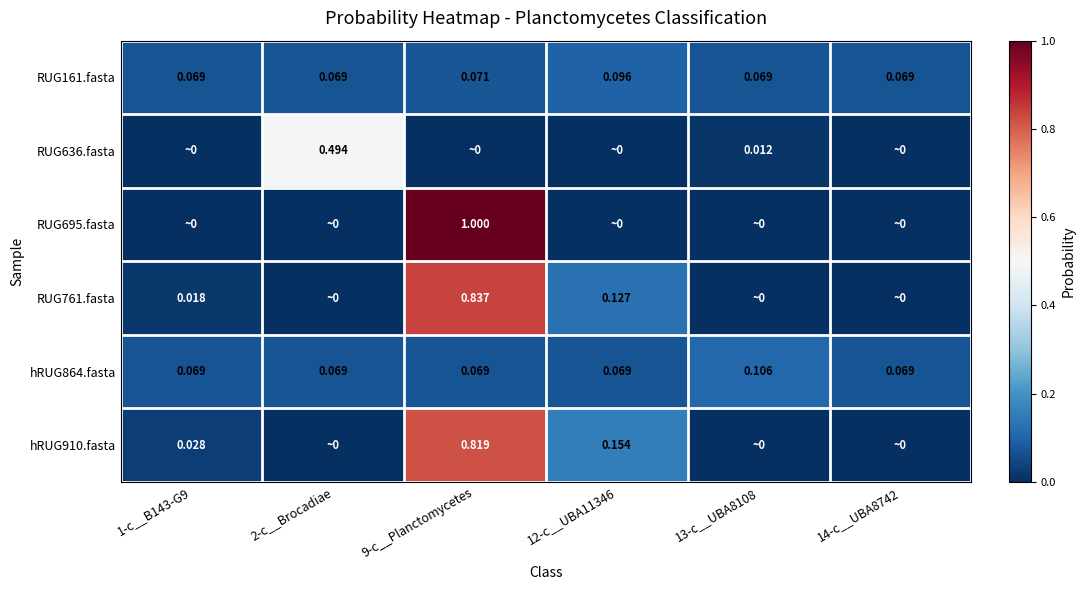

Read the RUG761.fasta value at 9-c__Planctomycetes.

0.8